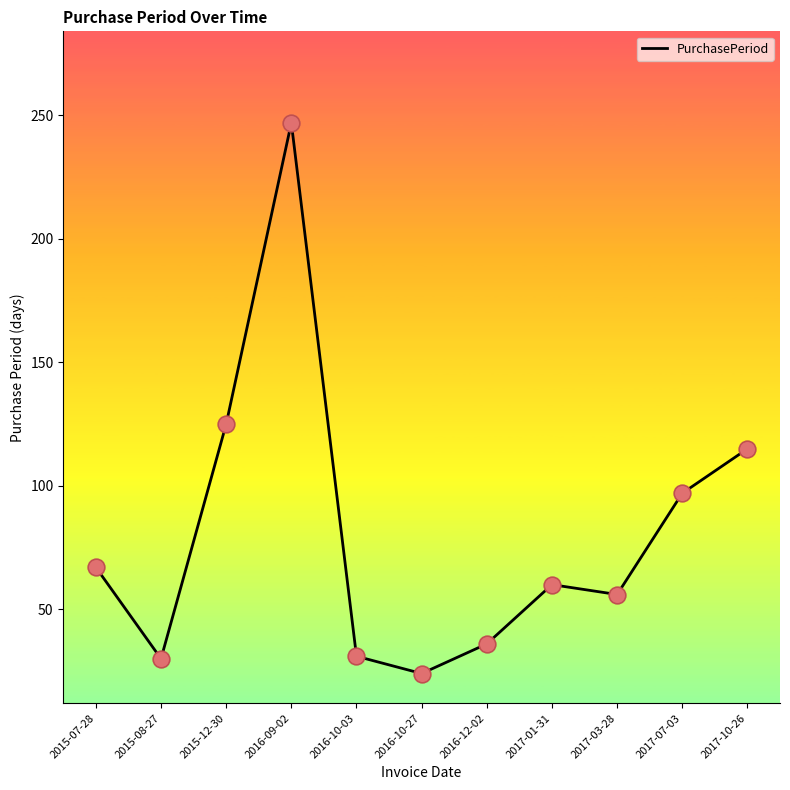

Which has a higher value, 2017-01-31 or 2015-12-30?

2015-12-30